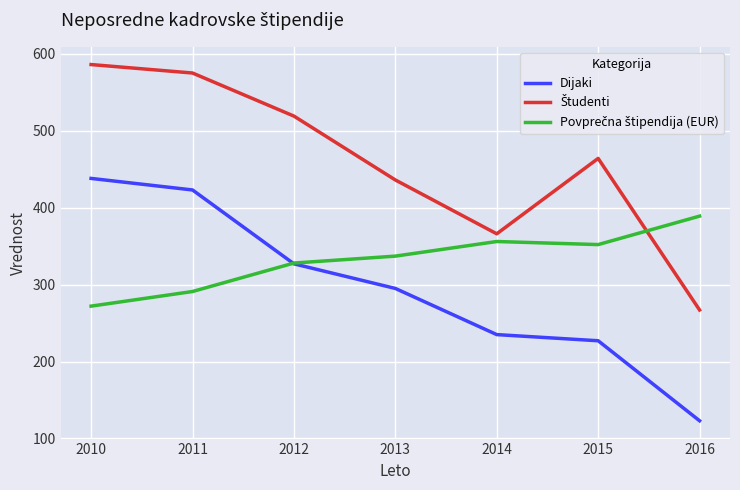

Does the chart have visible grid lines?

Yes